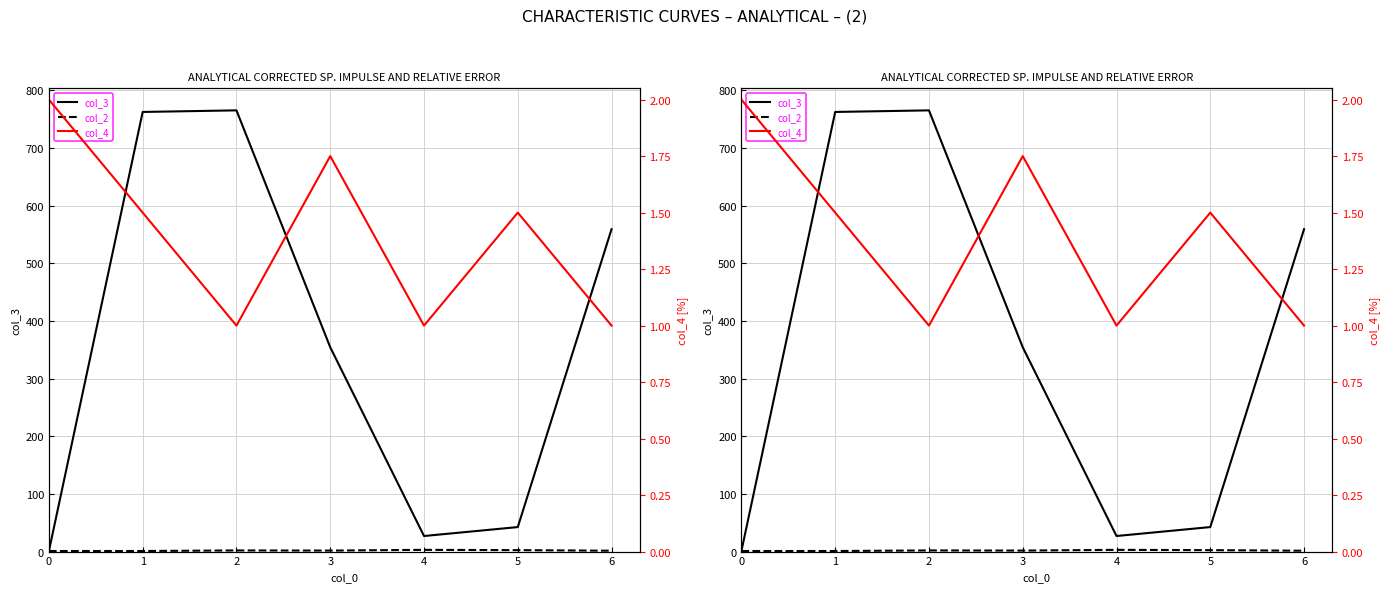

At how many categories does at least one series exceed 161?

4